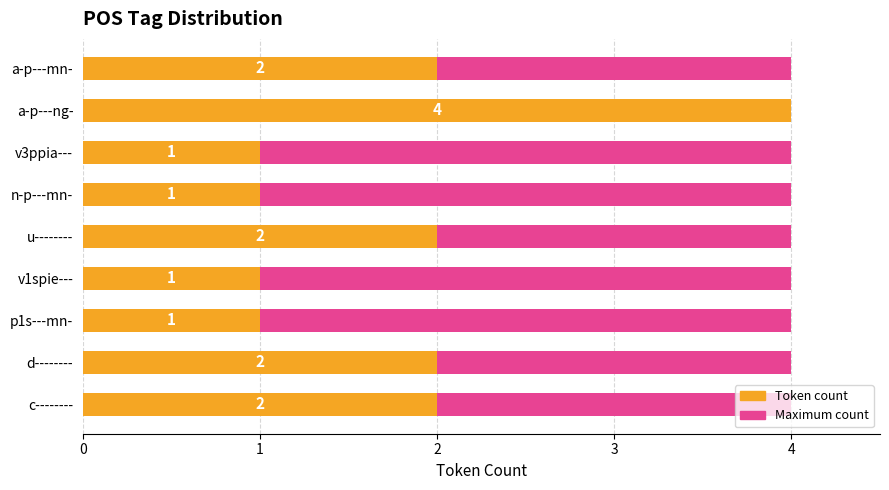

Which series has the largest range (max minus min)?

Token count